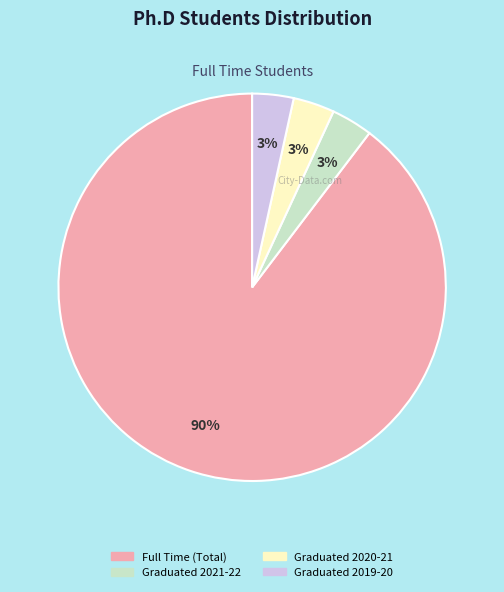

Which has a higher value, Graduated 2019-20 or Full Time (Total)?

Full Time (Total)